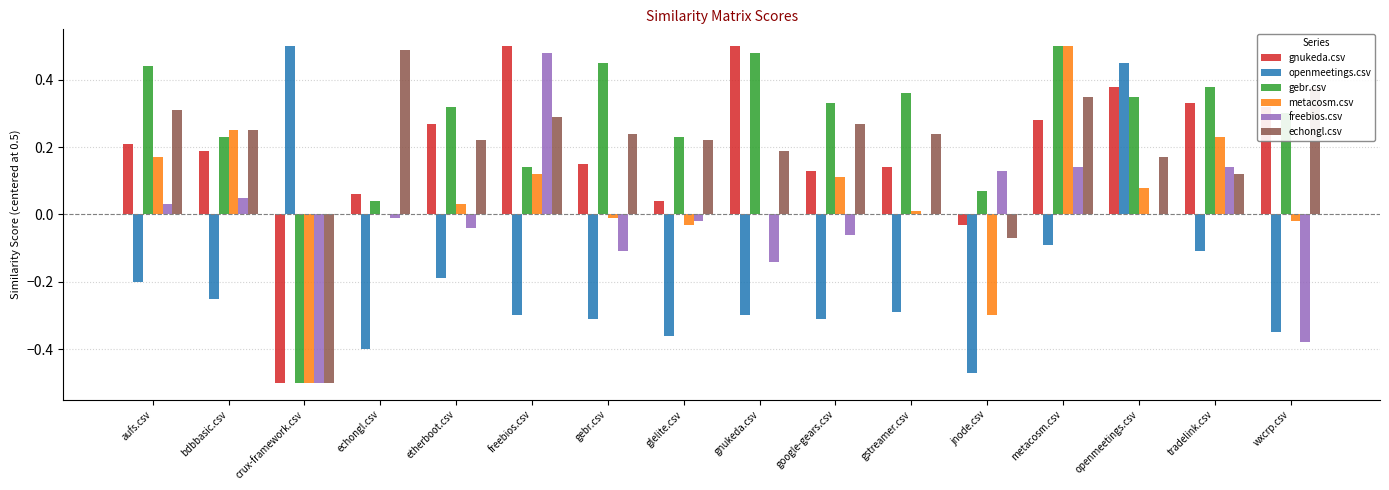

The value of freebios.csv at metacosm.csv is 0.1. True or false?

True